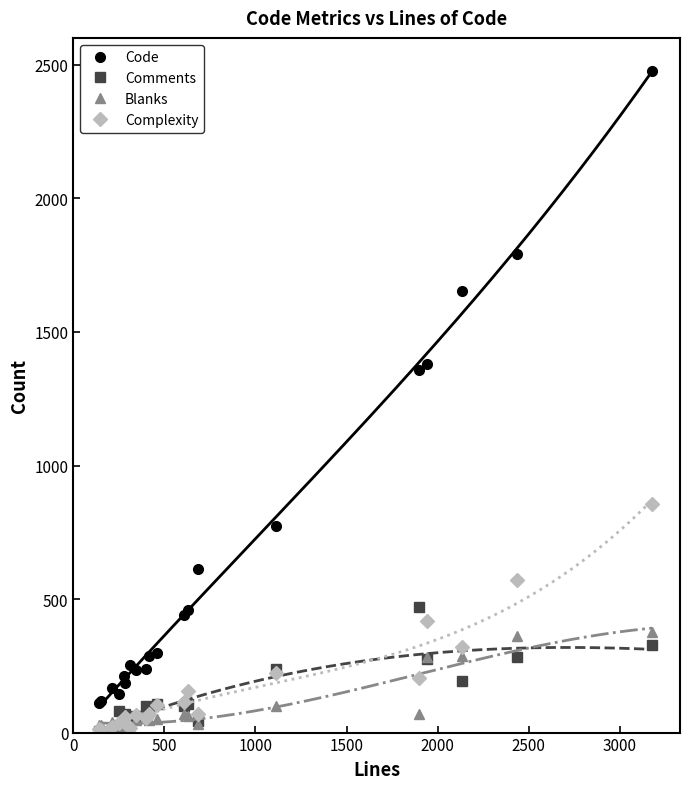

Does the chart have visible grid lines?

No